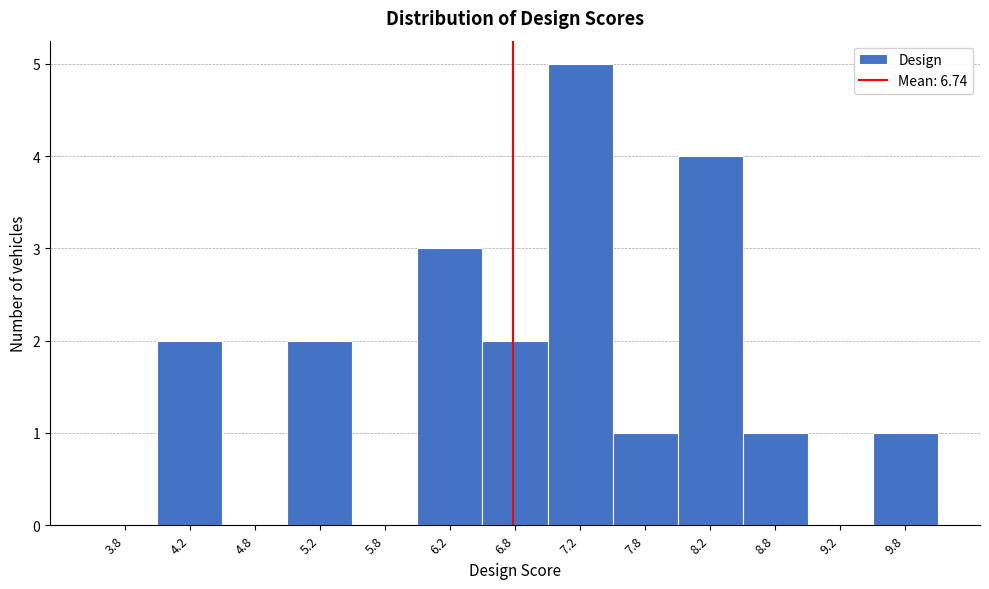

Which range on the x-axis has the tallest bar?

7.0 to 7.5